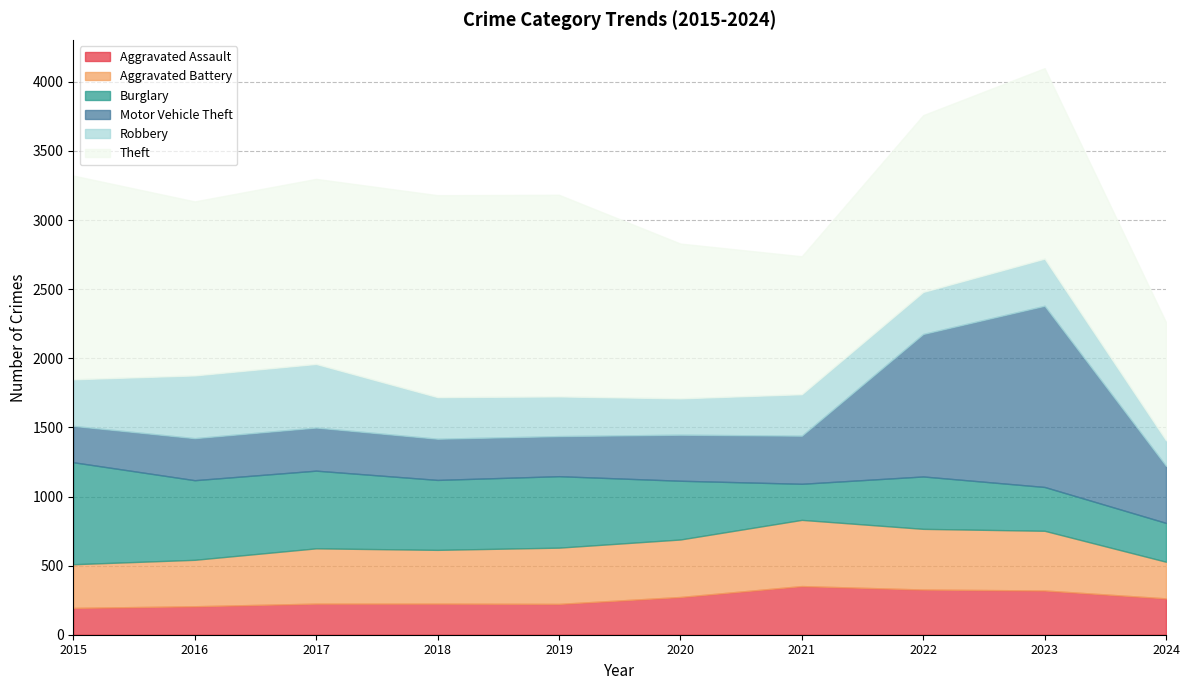

Between 2015 and 2024, which series saw the biggest shift?

Theft